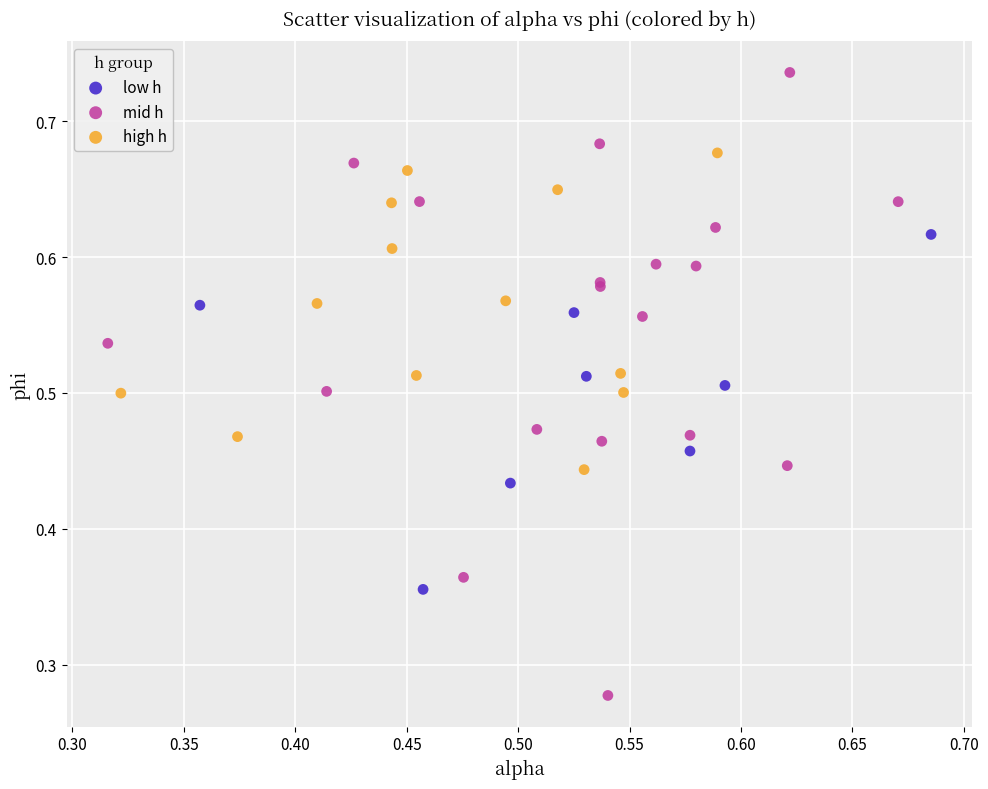

Which series has the widest spread of Y values?

mid h